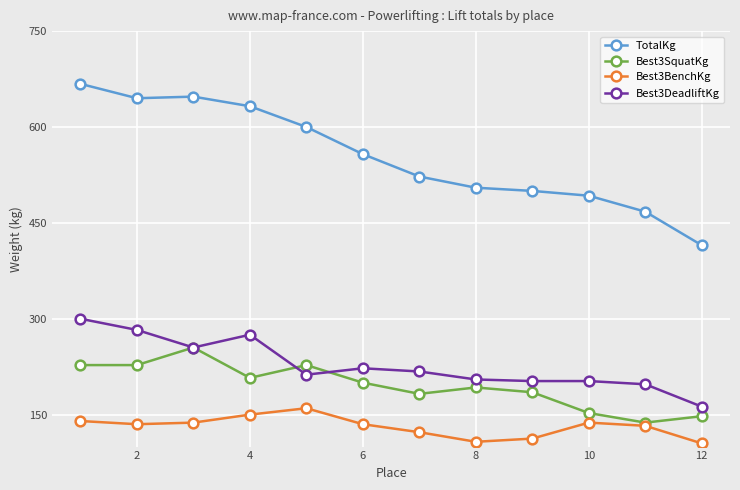

Which series has the largest total across all categories?

TotalKg